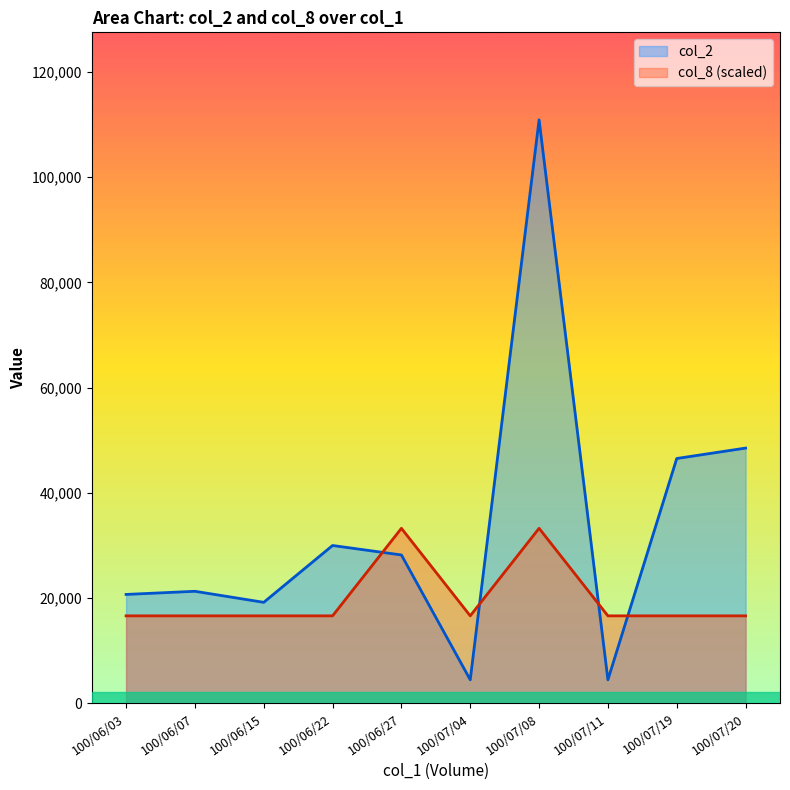

Rank the series by their maximum value, from lowest to highest.

col_8 (scaled), col_2